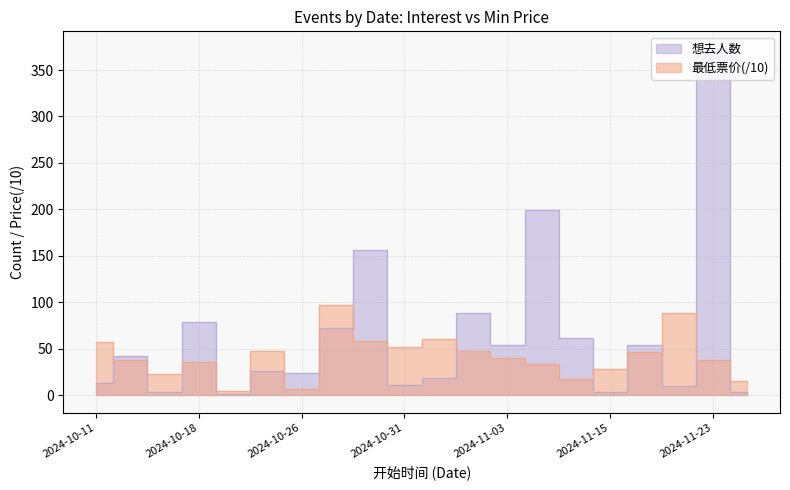

In 最低票价, how many points are higher than both neighbors (excluding endpoints)?

5